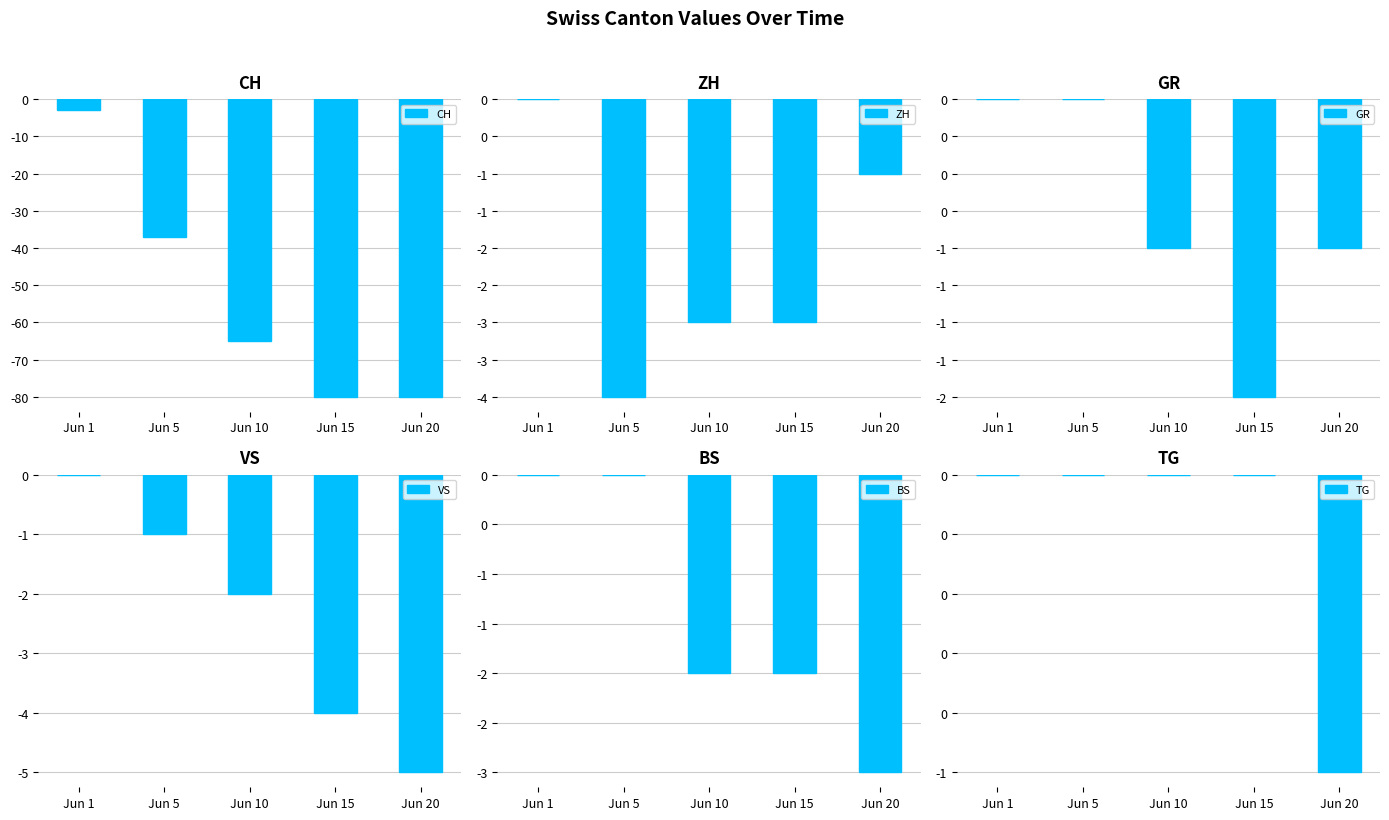

Where does the VS series first go above -2?

Jun 1